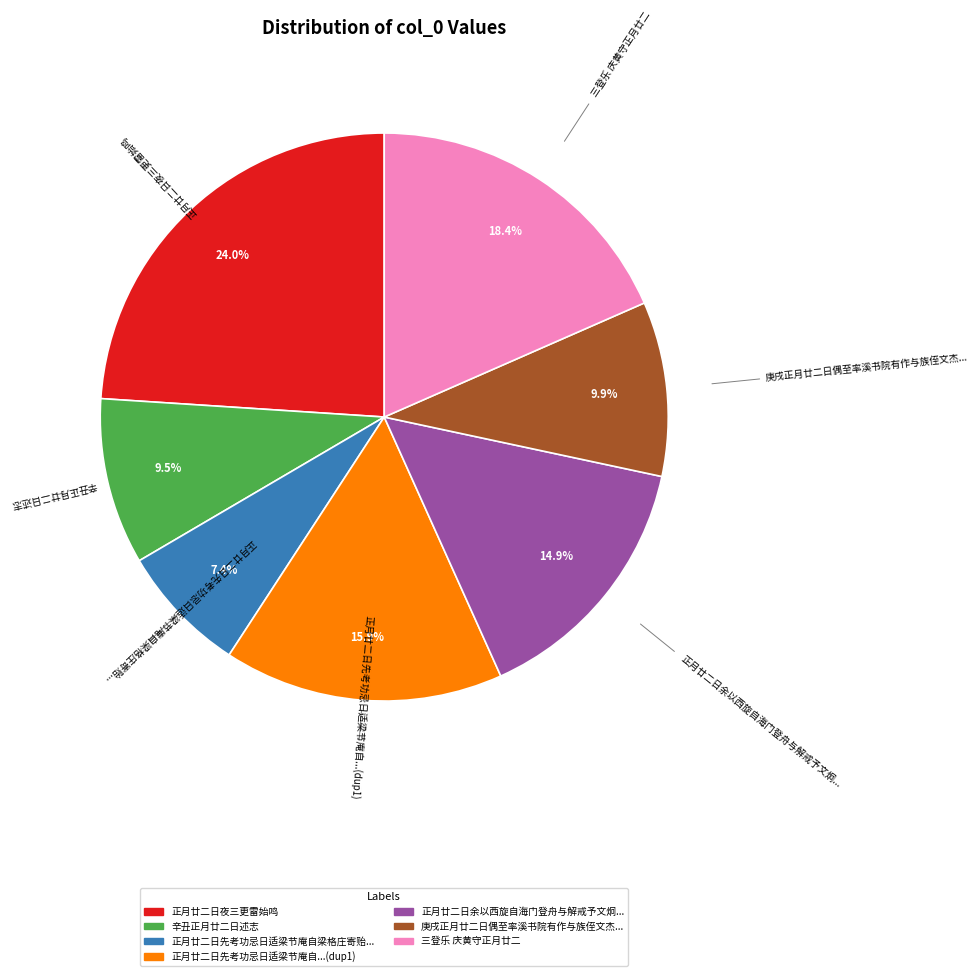

Does 正月廿二日先考功忌日适梁节庵自...(dup1) represent more than half of the total?

No